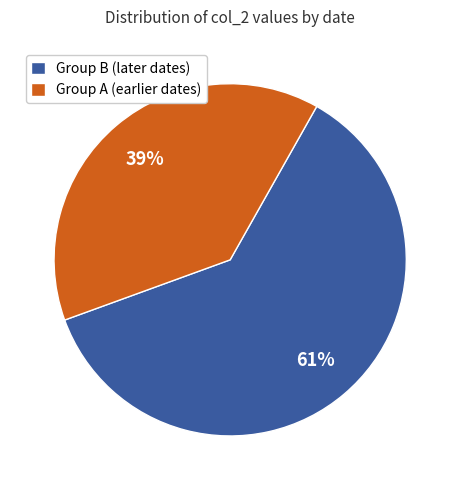

How many segments does this pie chart have?

2